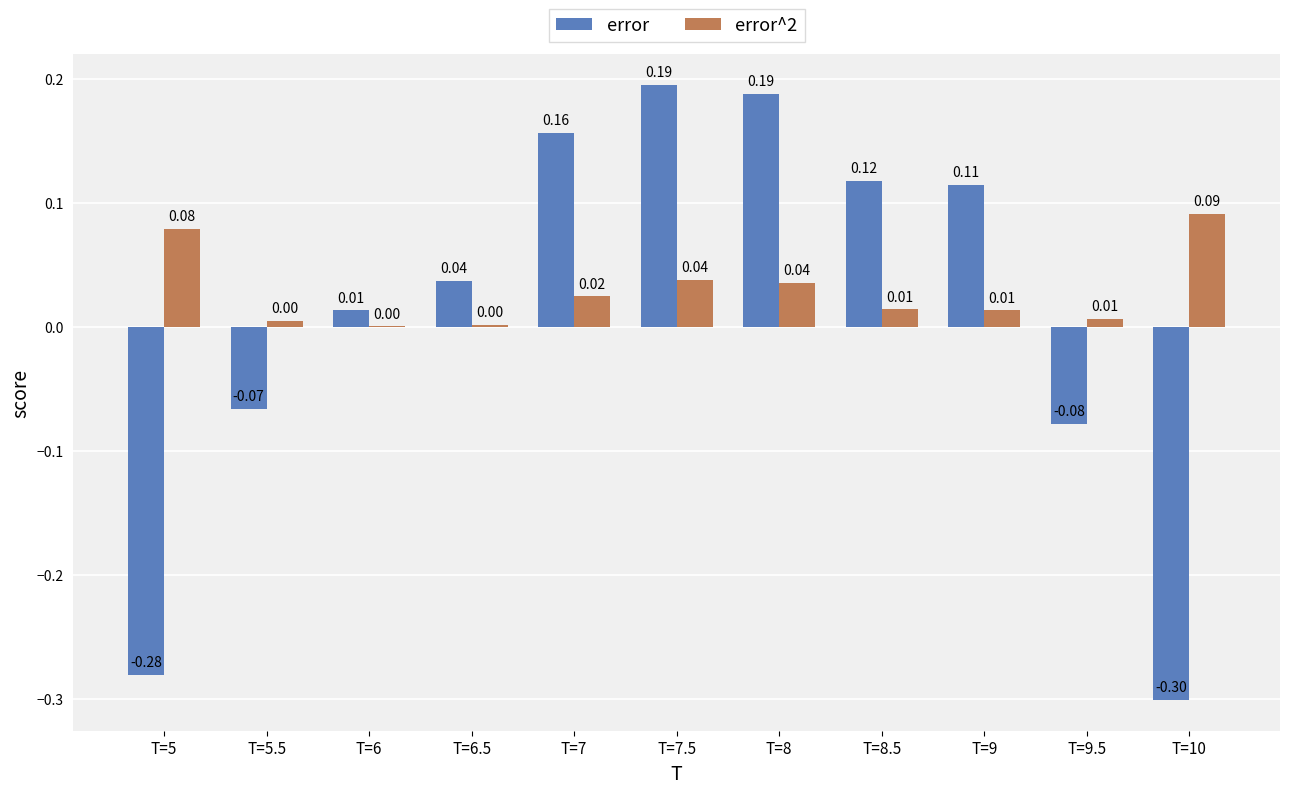

How many series are shown in this chart?

2